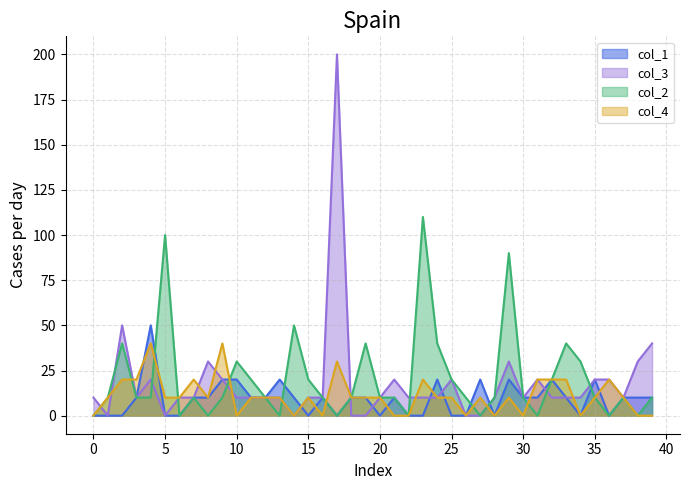

How many intersections are there between col_4 and col_1?

11